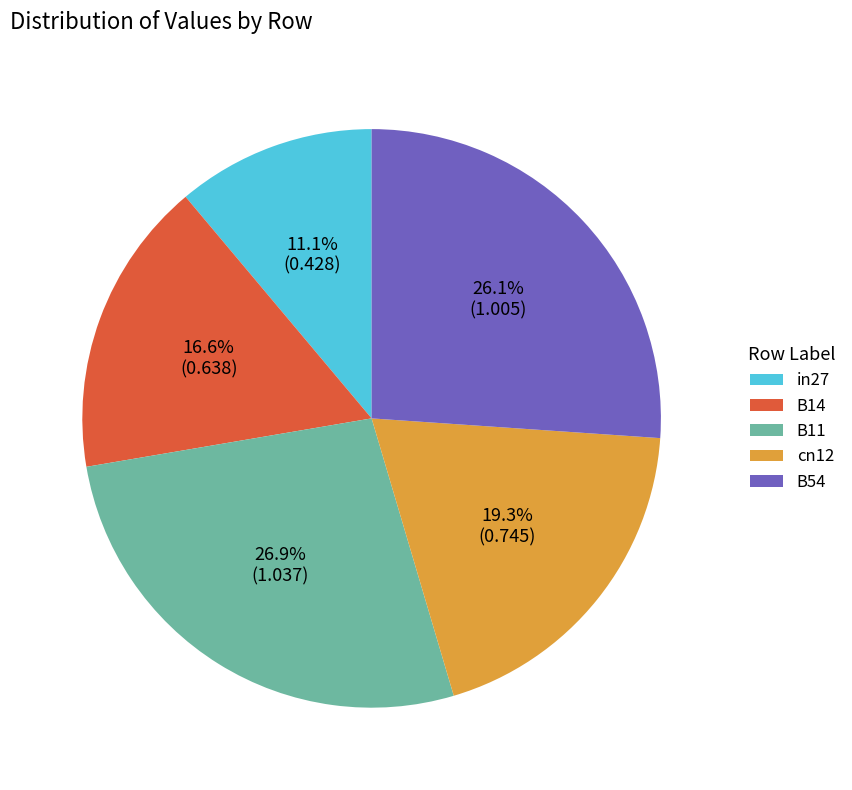

Do B14 and cn12 together represent more than half of the pie?

No